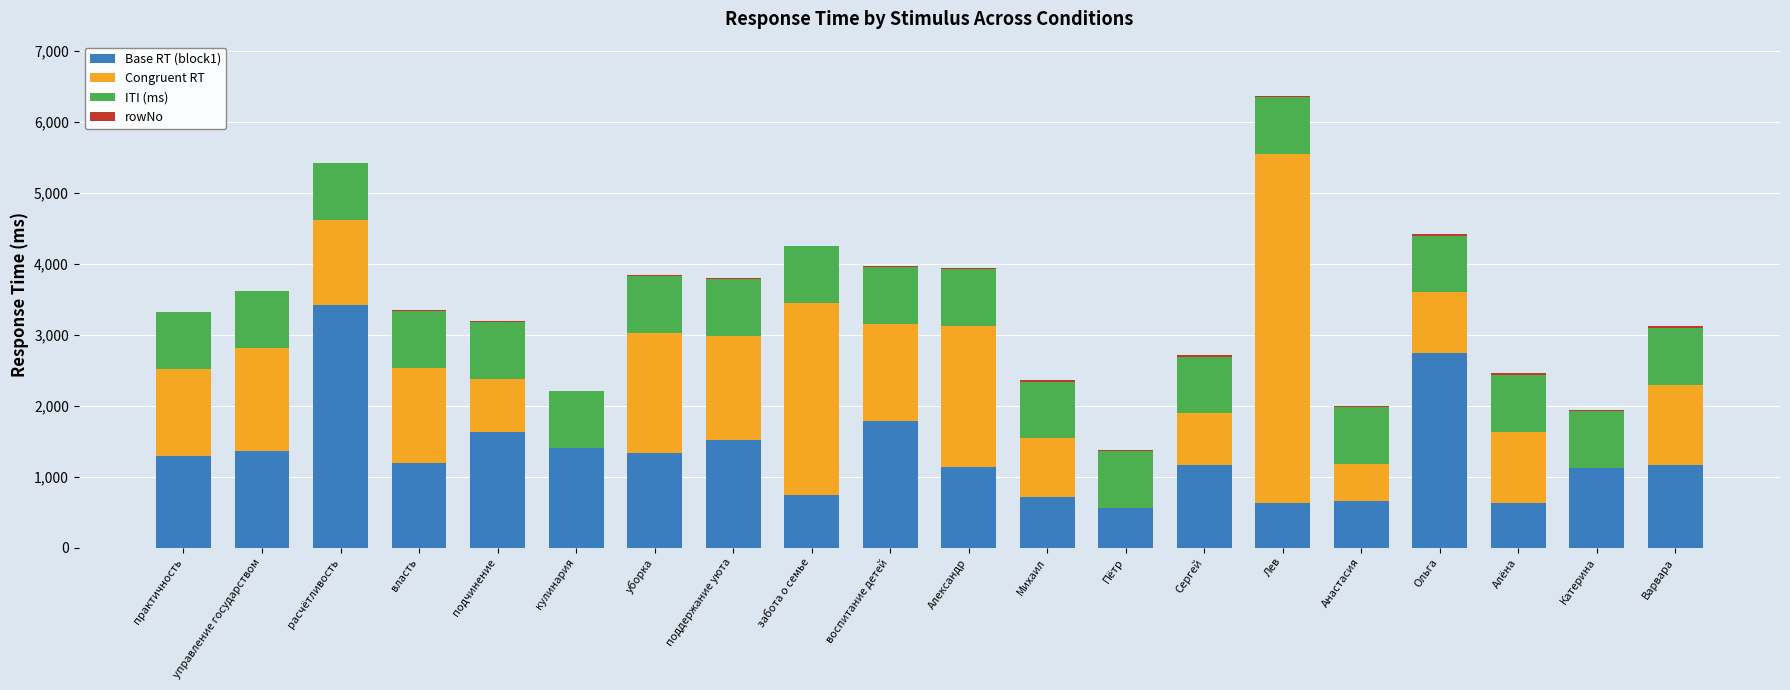

Where is Base RT (block1) nearest to the value 1990?

воспитание детей